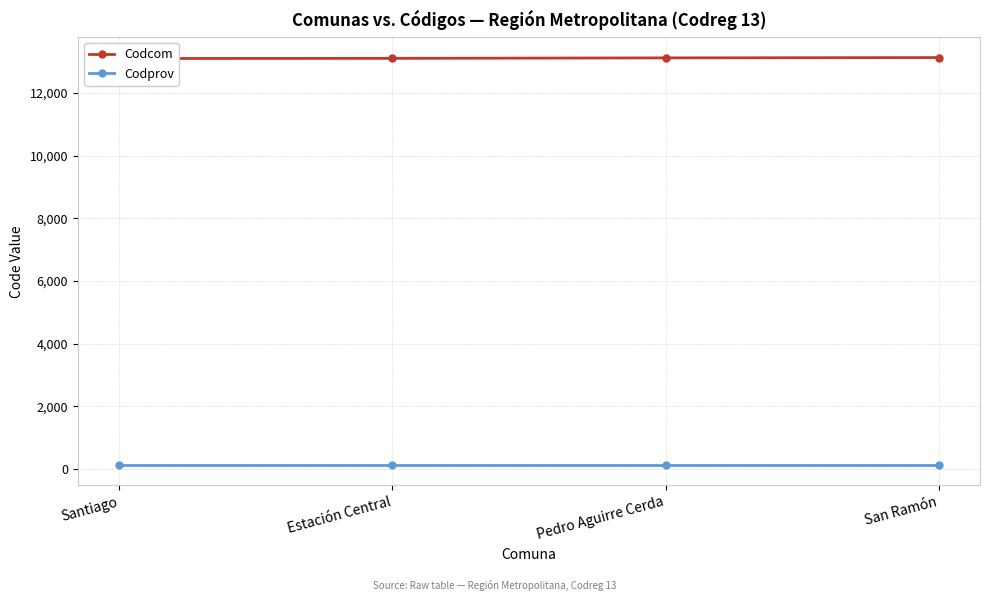

True or false: Codprov and Codcom intersect in this chart.

False